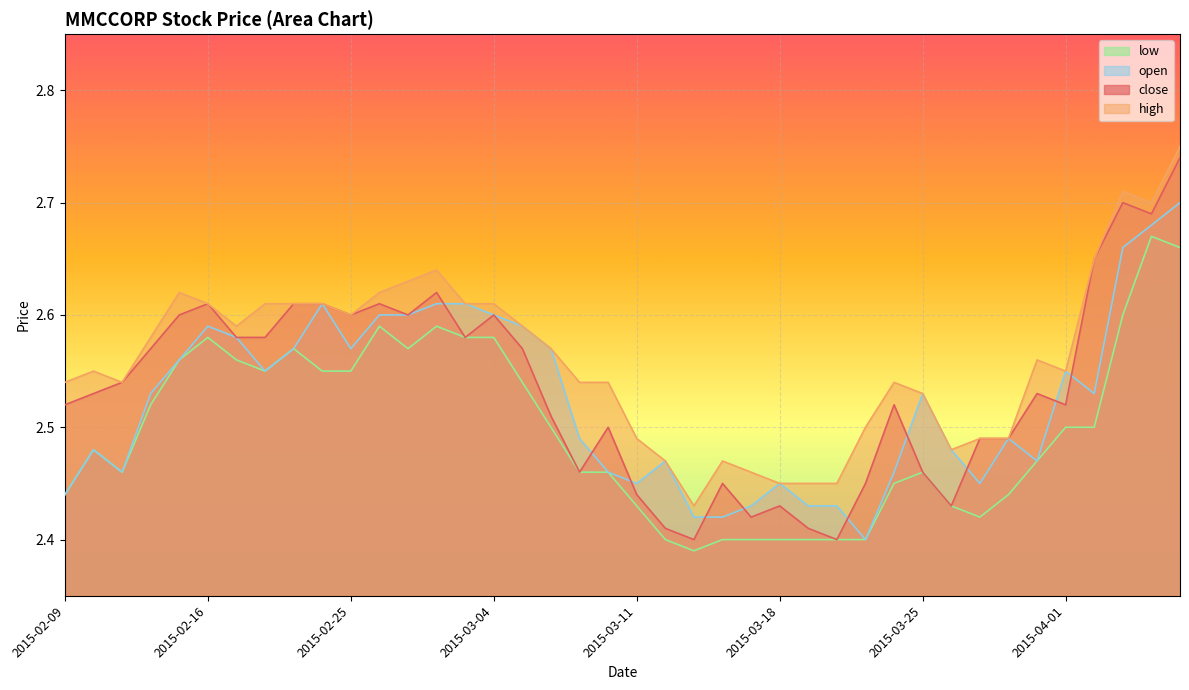

Is the value of high at 2015-04-06 greater than the value of low at 2015-02-11?

Yes